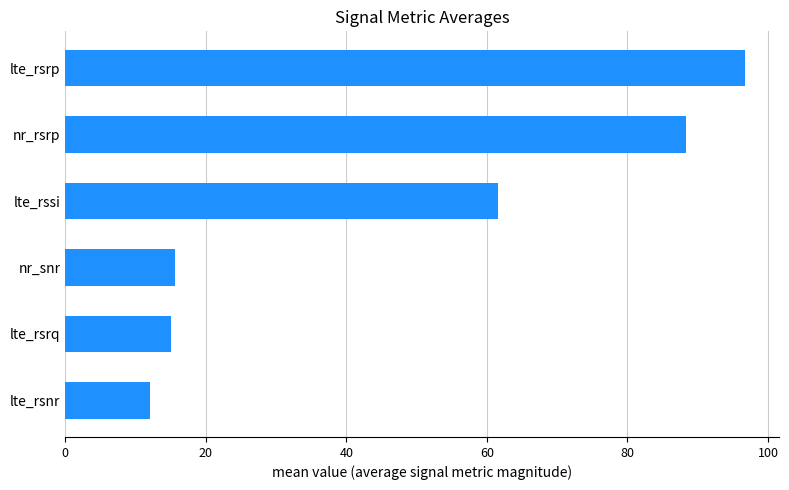

Are the bars grouped side by side (vs. stacked)?

No